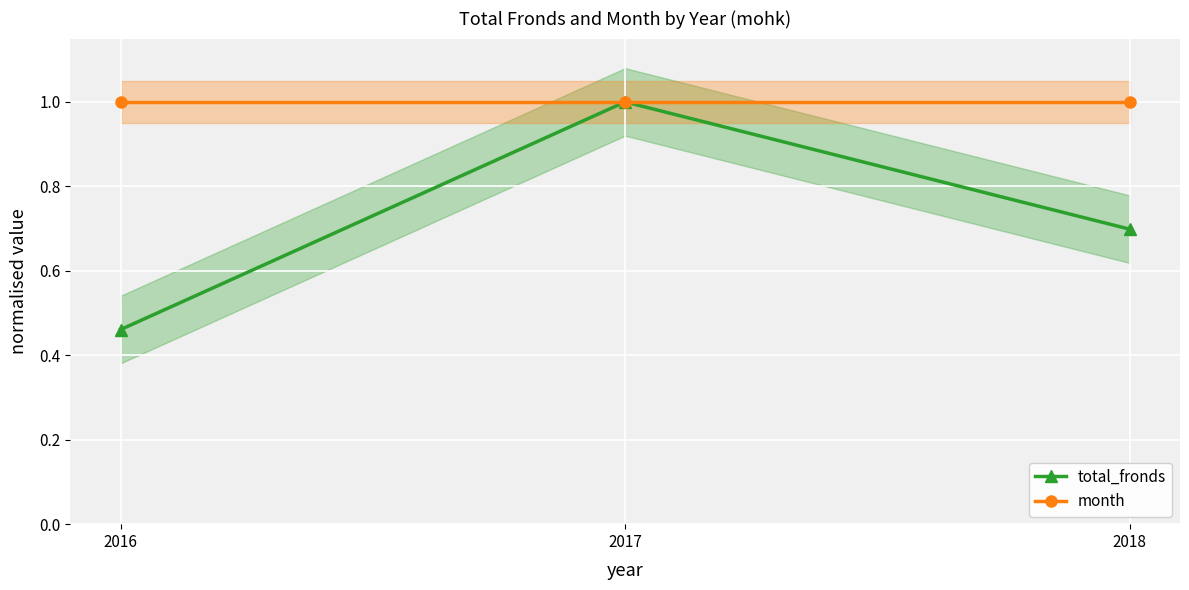

What is the minimum value for total_fronds?

0.5